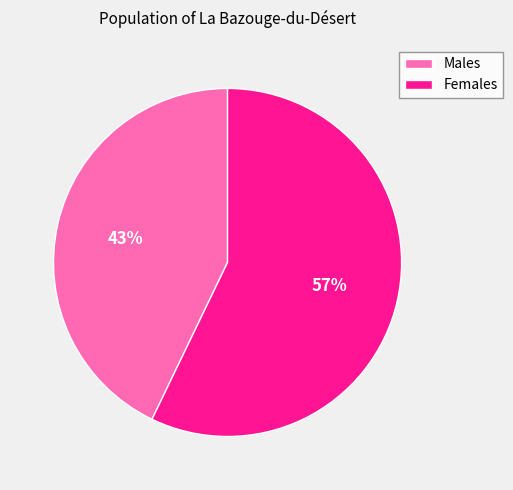

The Males slice represents 43% of the pie. True or false?

True